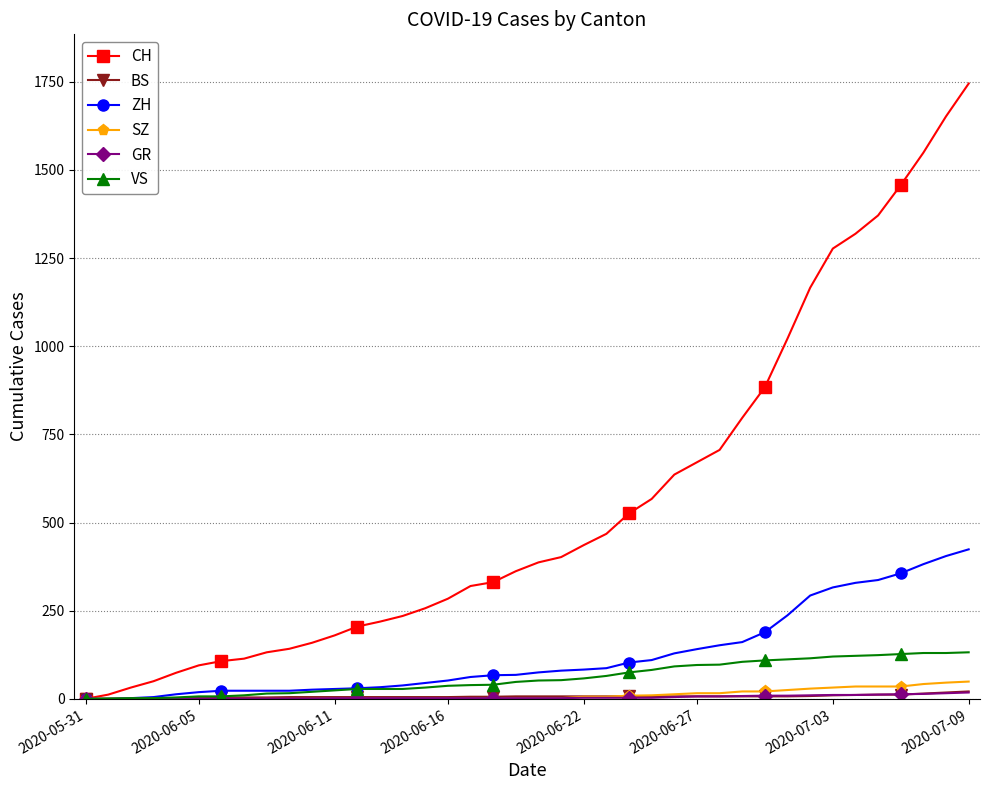

What is the greatest value displayed?

1745